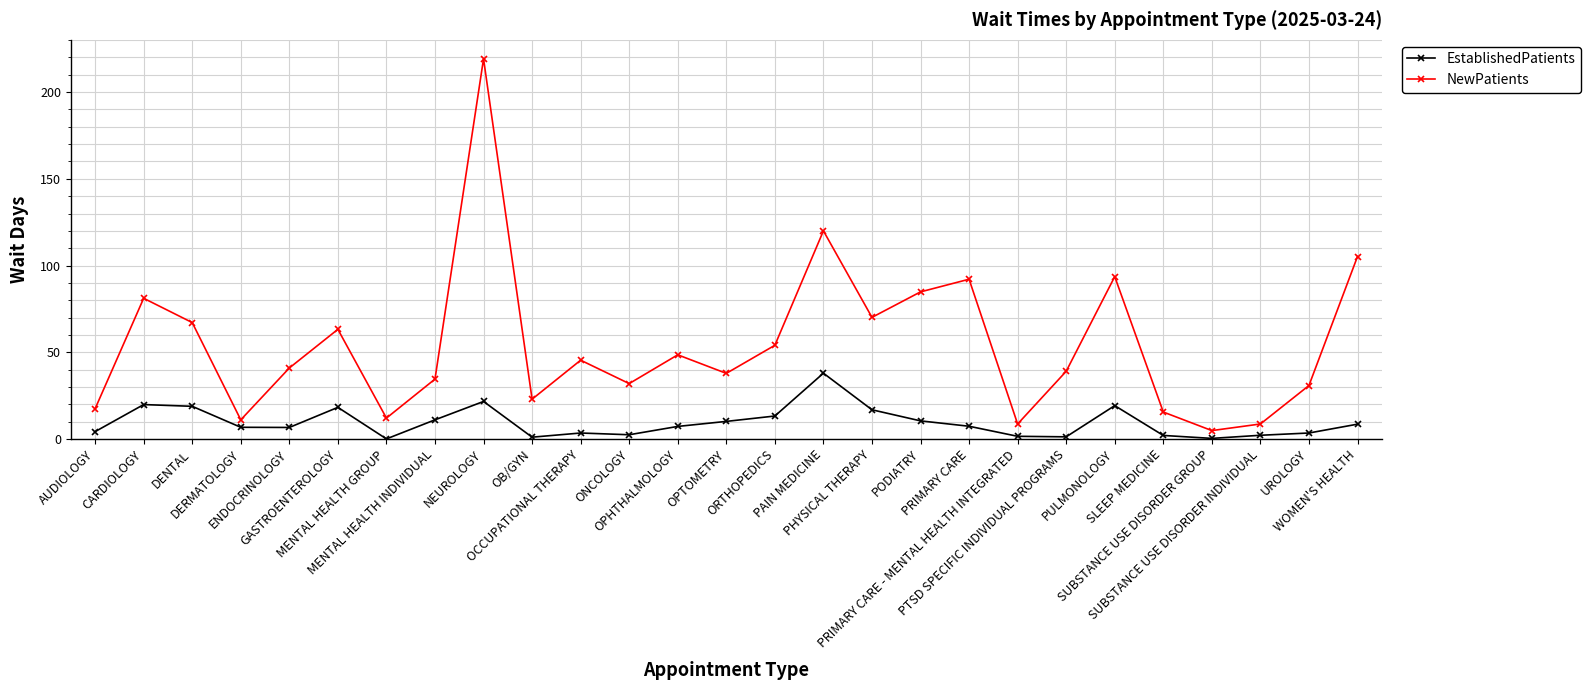

How many series are shown in this chart?

2